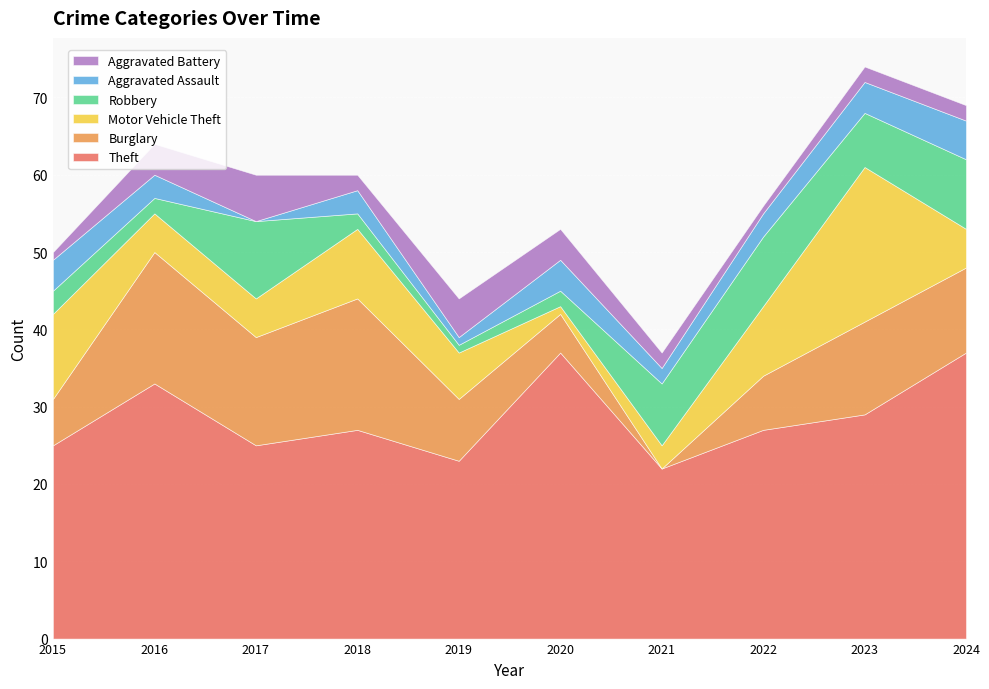

Reading left to right, what are all the values shown in this chart?

Theft: 2015=25	2016=33	2017=25	2018=27	2019=23	2020=37	2021=22	2022=27	2023=29	2024=37
Burglary: 2015=6	2016=17	2017=14	2018=17	2019=8	2020=5	2021=0	2022=7	2023=12	2024=11
Motor Vehicle Theft: 2015=11	2016=5	2017=5	2018=9	2019=6	2020=1	2021=3	2022=9	2023=20	2024=5
Robbery: 2015=3	2016=2	2017=10	2018=2	2019=1	2020=2	2021=8	2022=9	2023=7	2024=9
Aggravated Assault: 2015=4	2016=3	2017=0	2018=3	2019=1	2020=4	2021=2	2022=3	2023=4	2024=5
Aggravated Battery: 2015=1	2016=4	2017=6	2018=2	2019=5	2020=4	2021=2	2022=1	2023=2	2024=2